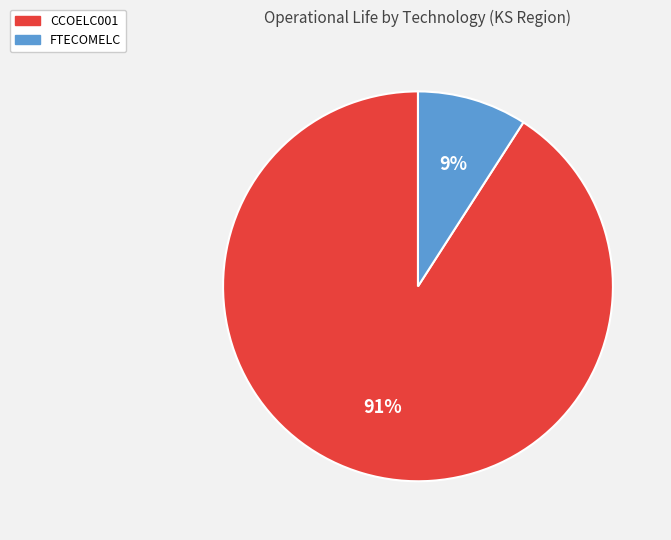

How many segments does this pie chart have?

2